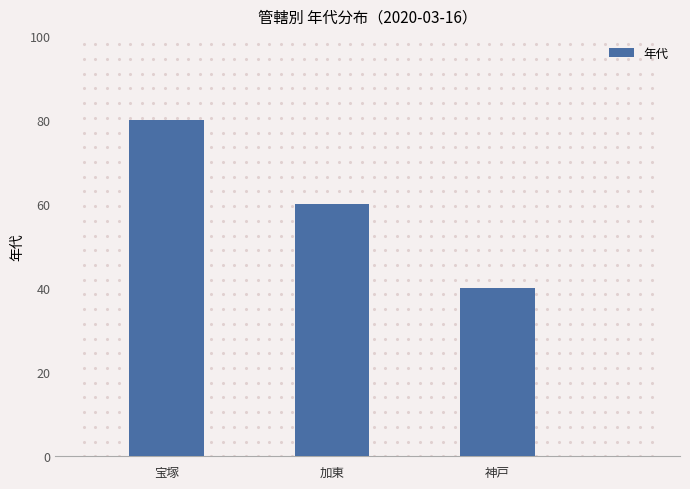

What is the maximum value shown in the chart?

80